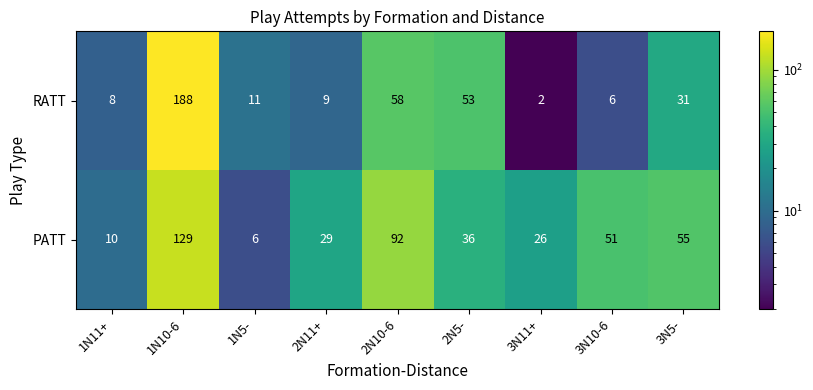

Which series has the largest range (max minus min)?

RATT